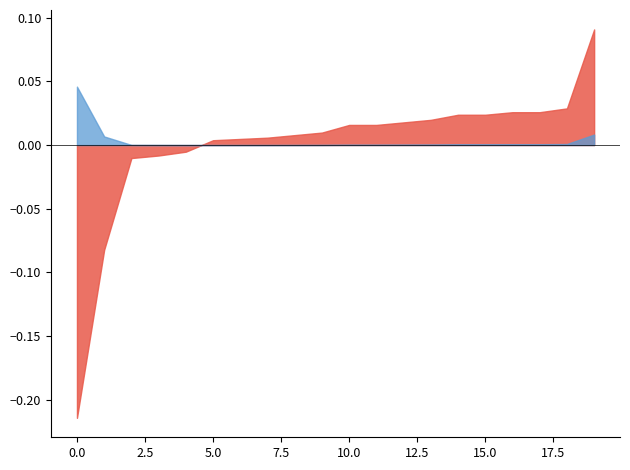

Where do V^2 and Vi first cross each other?

5 and 6